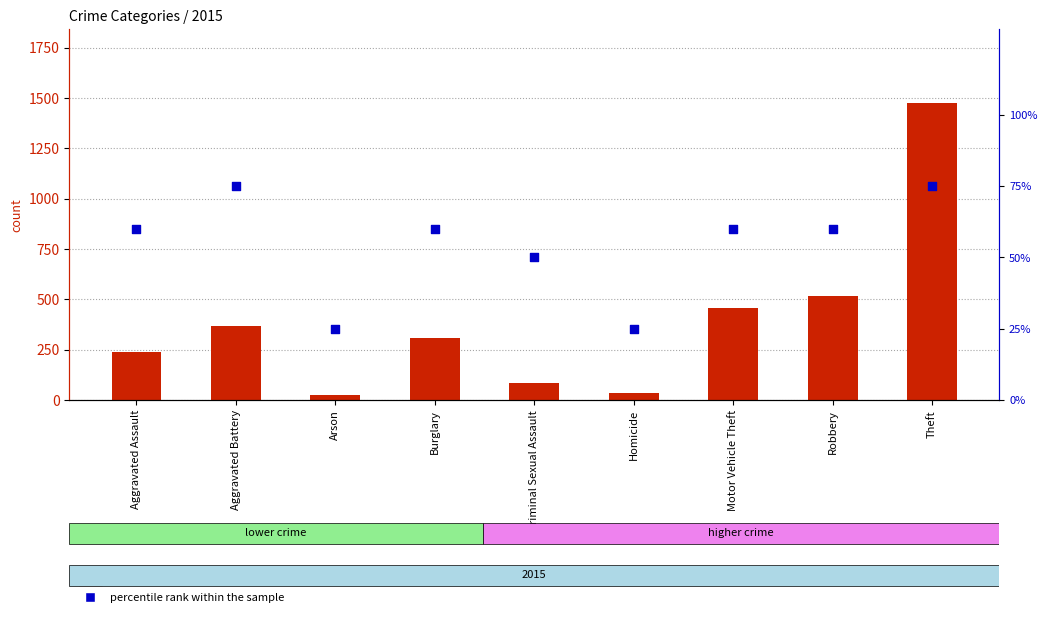

What are all the series names shown in the legend?

count, percentile rank within the sample